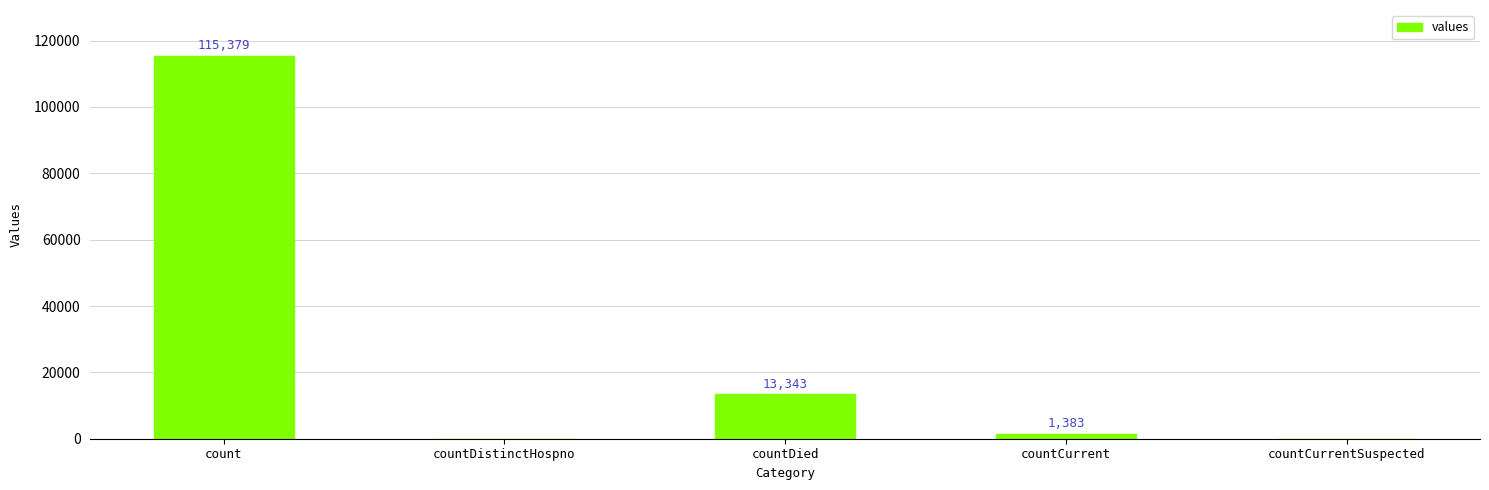

Between countCurrentSuspected and countCurrent, which is larger?

countCurrent